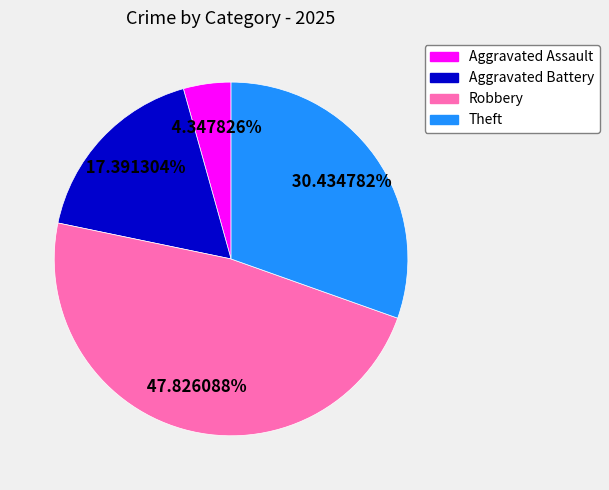

To the nearest percent, what portion does Aggravated Battery represent?

17%